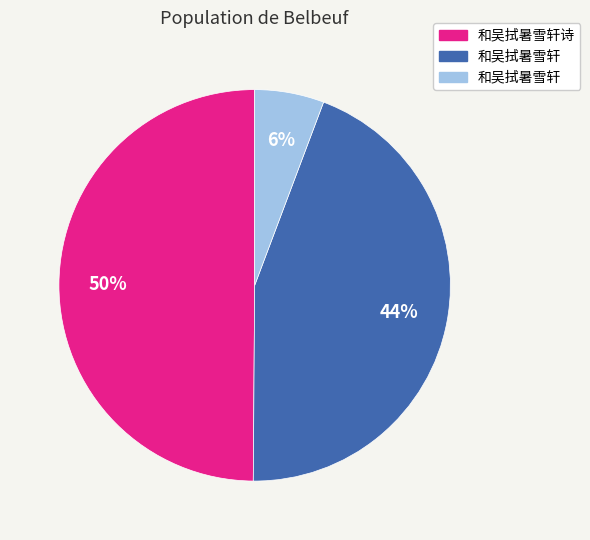

To the nearest percent, what is the difference between the largest and smallest slice percentages?

44%